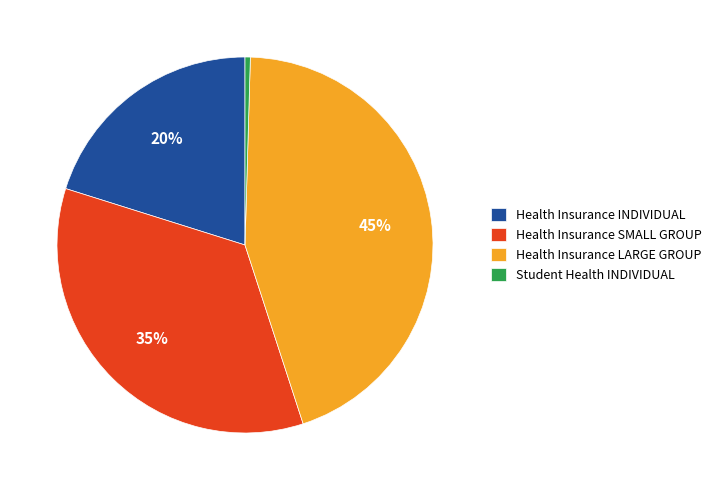

Does Health Insurance LARGE GROUP represent more than half of the total?

No